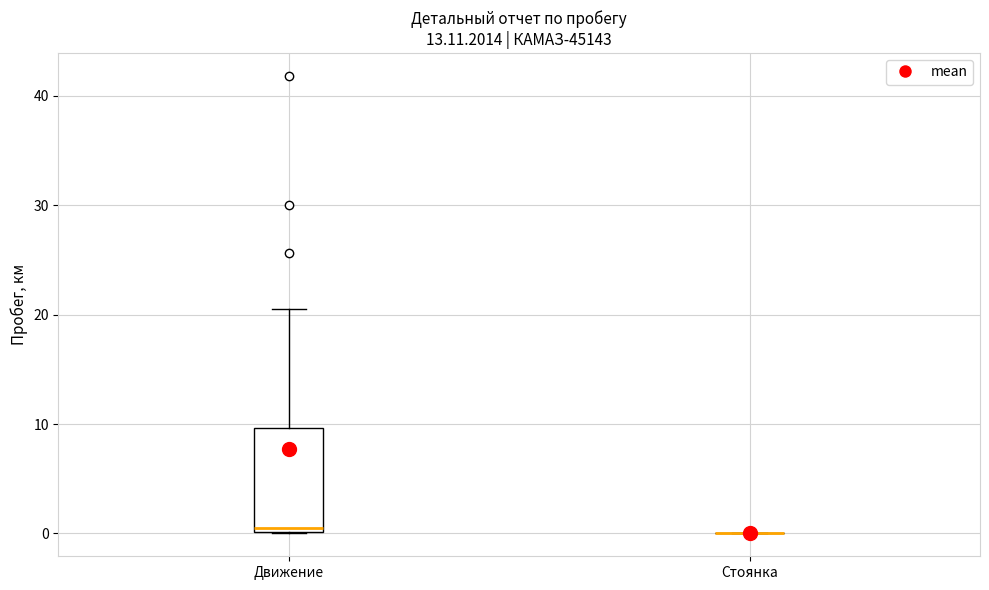

Which box is the tallest, from its lower edge to its upper edge?

Движение